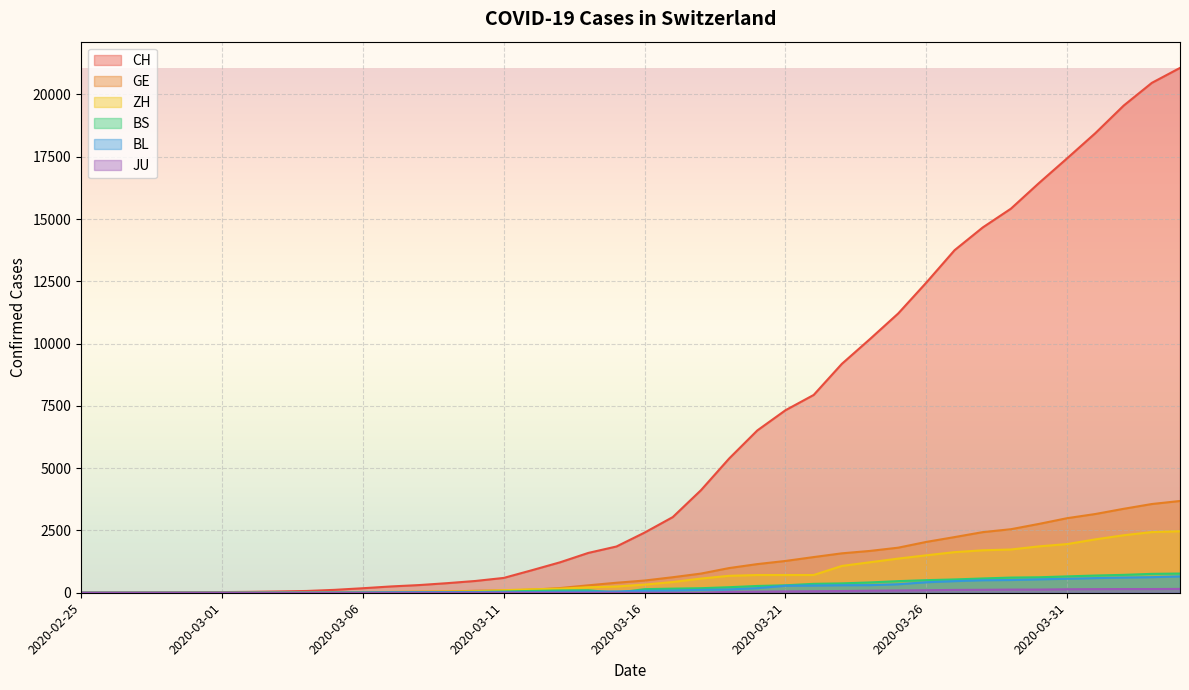

What is the sum of the BL values at 2020-03-26 and 2020-04-01?

1010